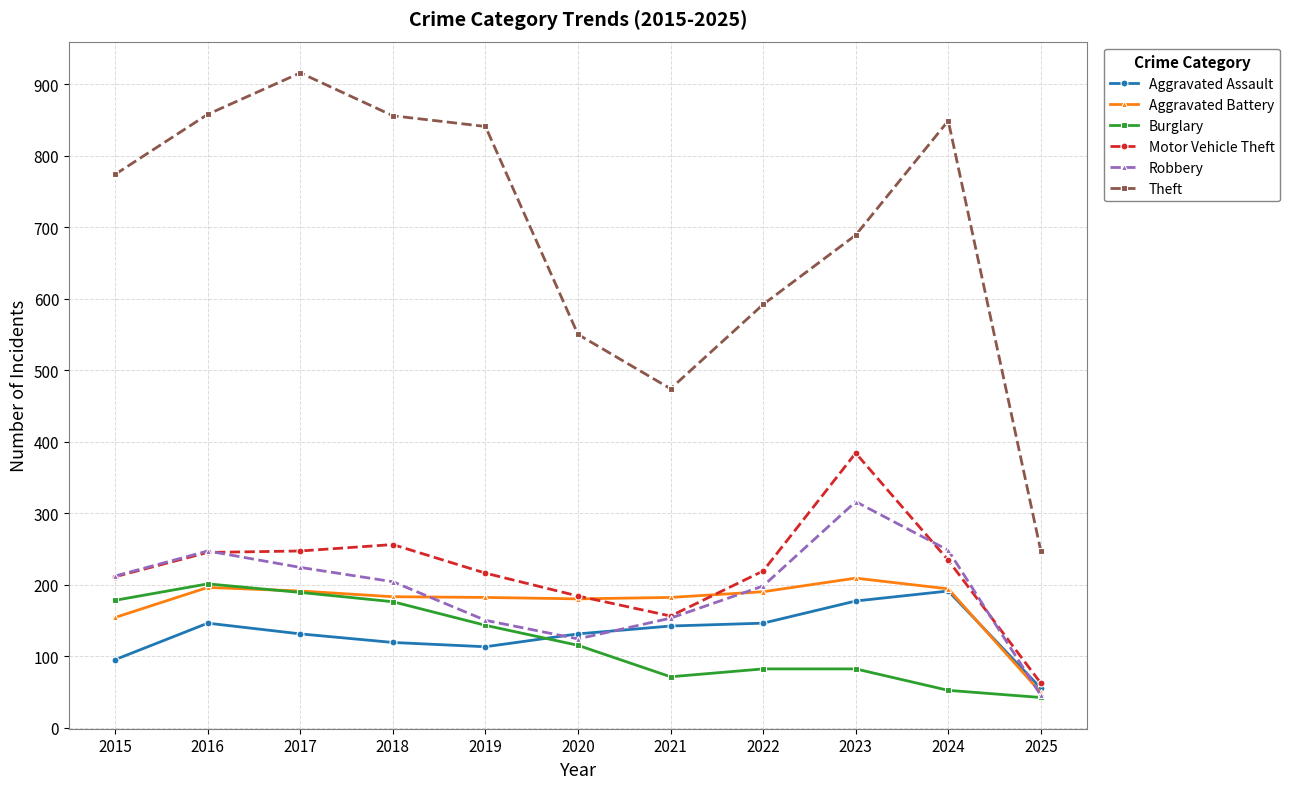

The Aggravated Battery series shows 316 at 2020. True or false?

False